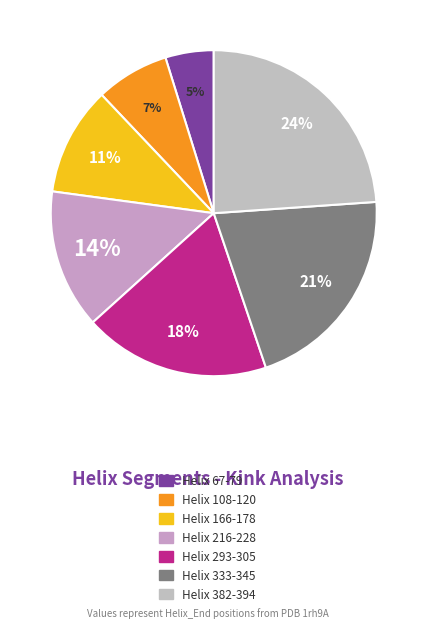

To the nearest percent, what is the difference between the largest and smallest slice percentages?

19%